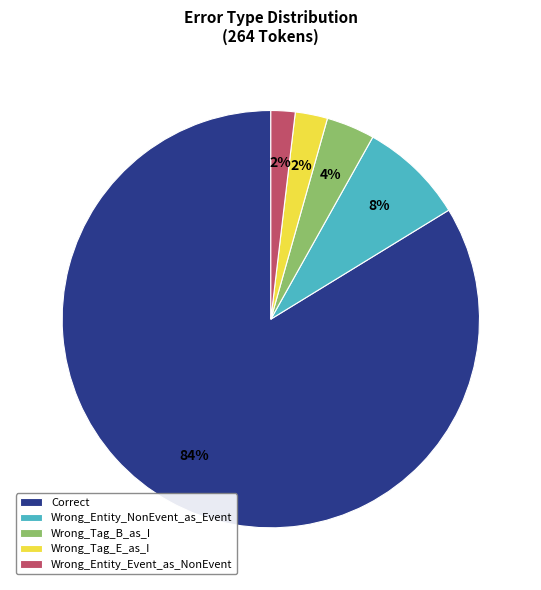

Is it true that Wrong_Entity_Event_as_NonEvent is 2% of the pie?

True